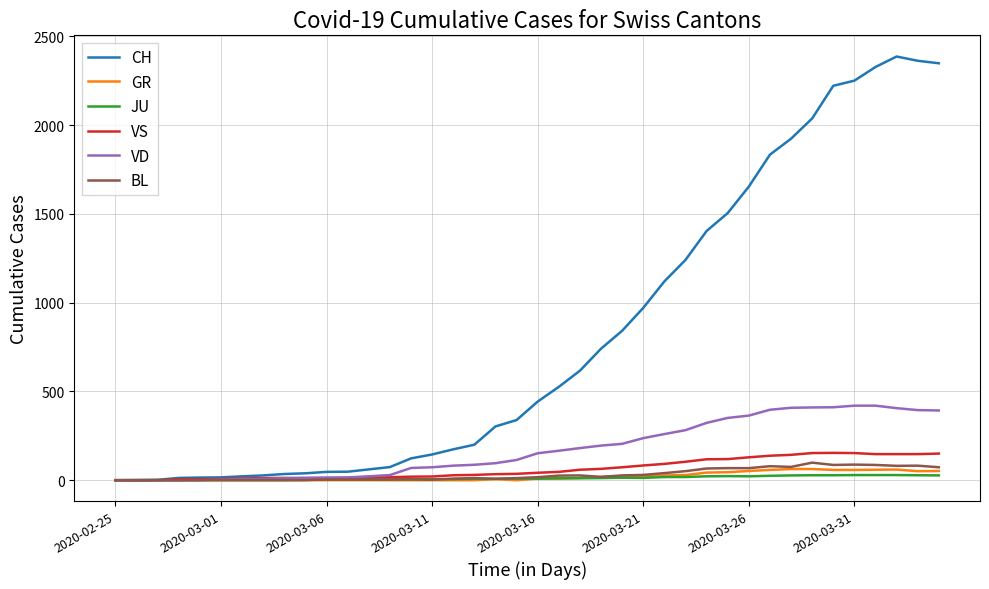

True or false: BL has more than 1 points higher than both neighbors.

True